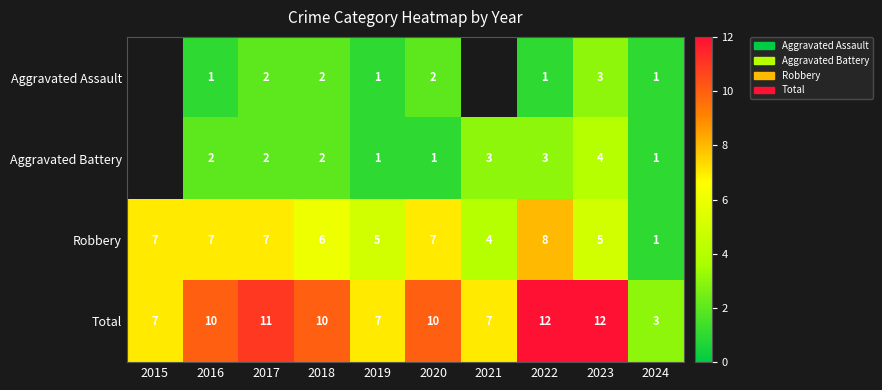

What is the sum of all Robbery values?

57